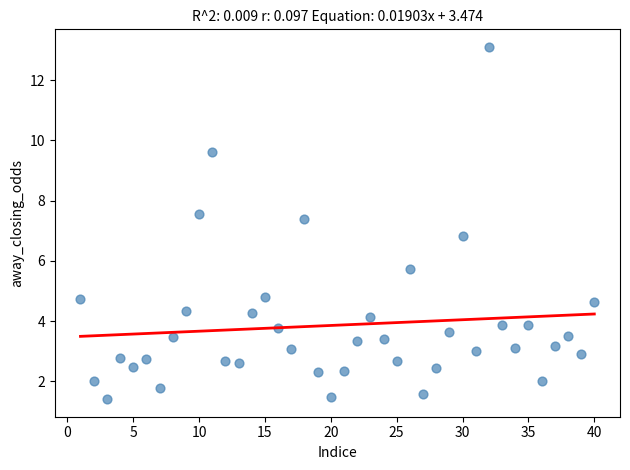

What is the range of X values (max minus min)?

39.0